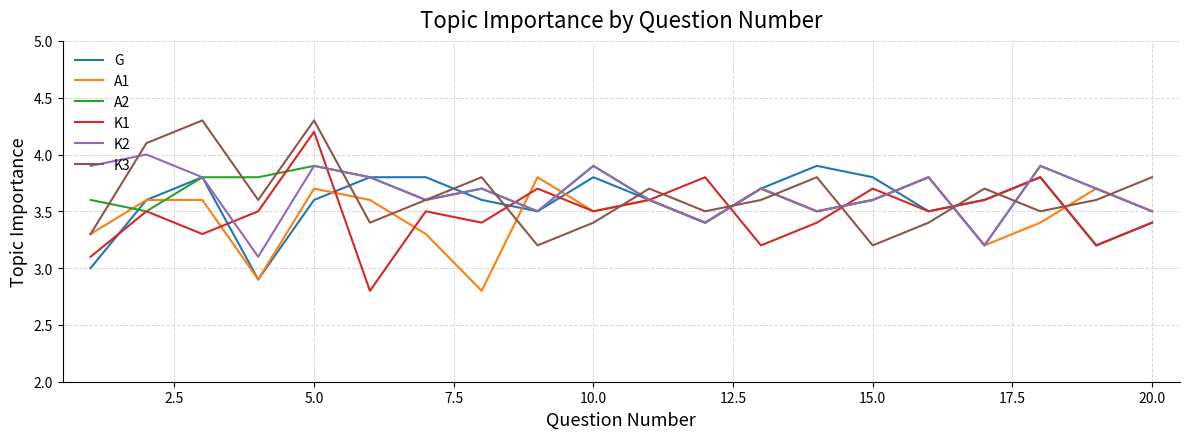

What is the maximum value for K2?

4.0